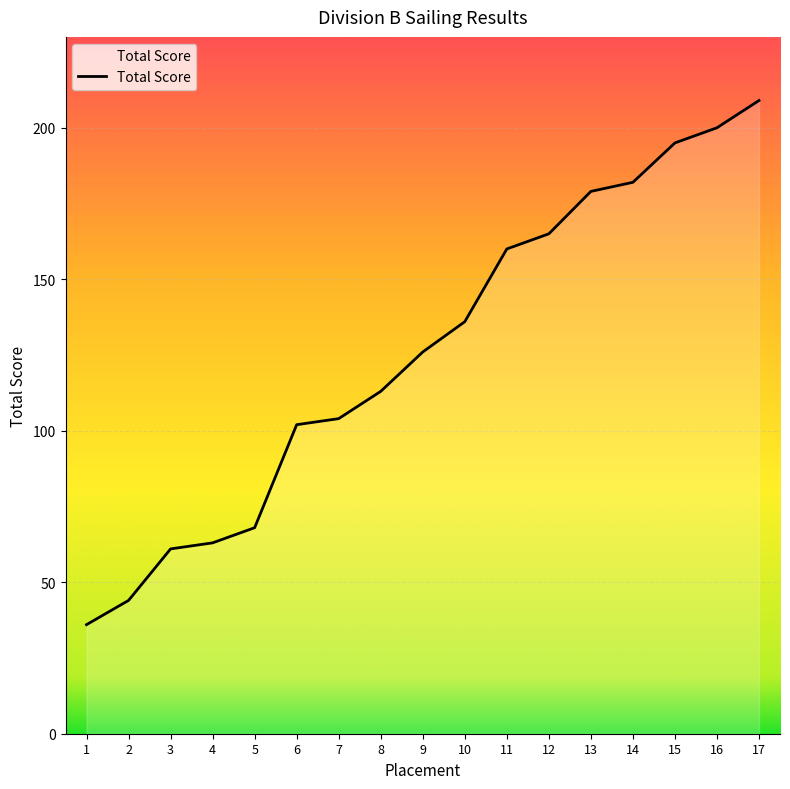

At which label is the value closest to 122?

9